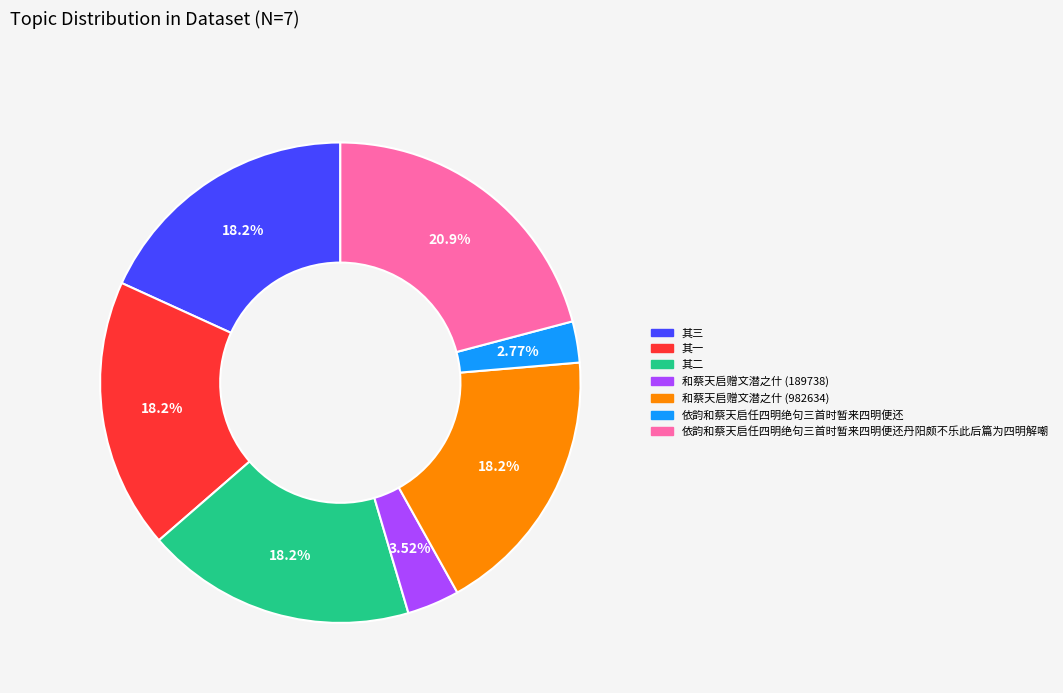

Is there any slice that represents more than half of the pie?

No